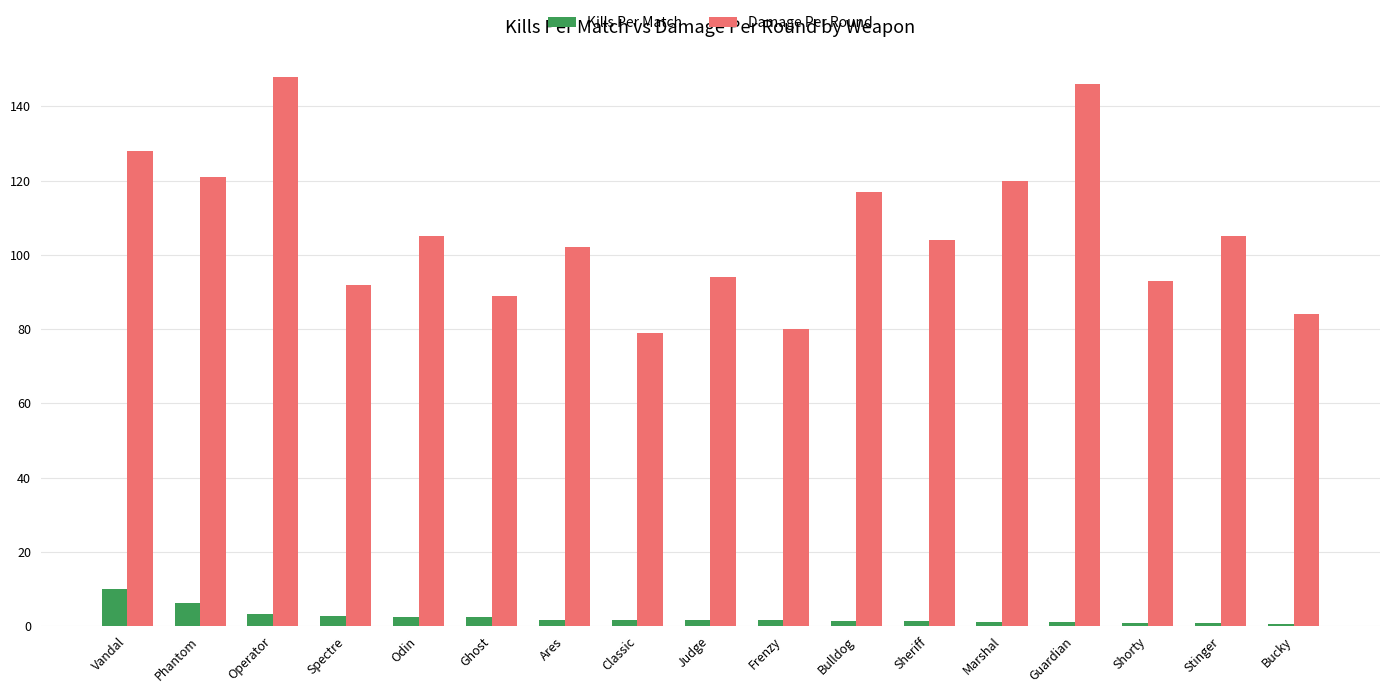

What are all the series names shown in the legend?

Kills Per Match, Damage Per Round